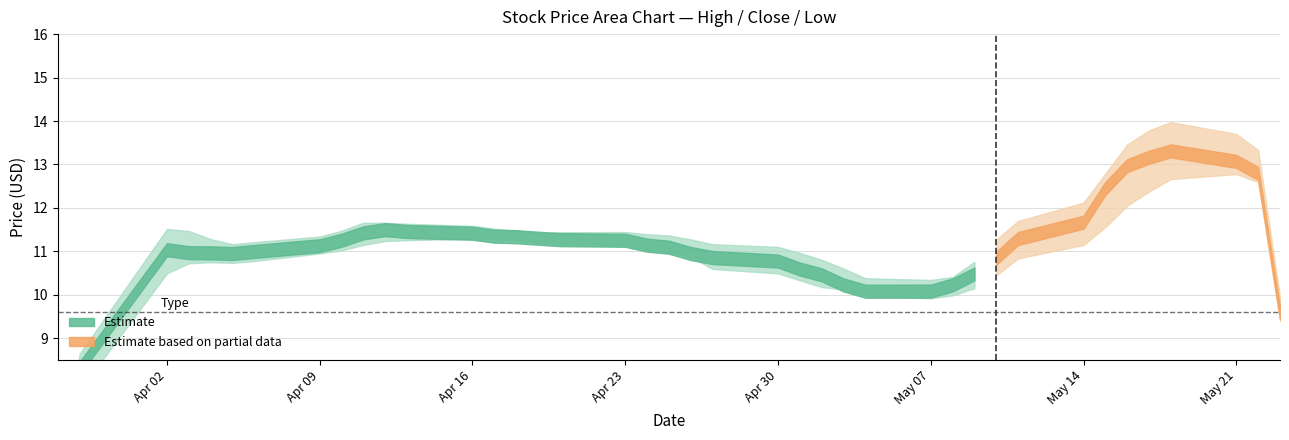

The value of Low at 29 is 5.1. True or false?

False